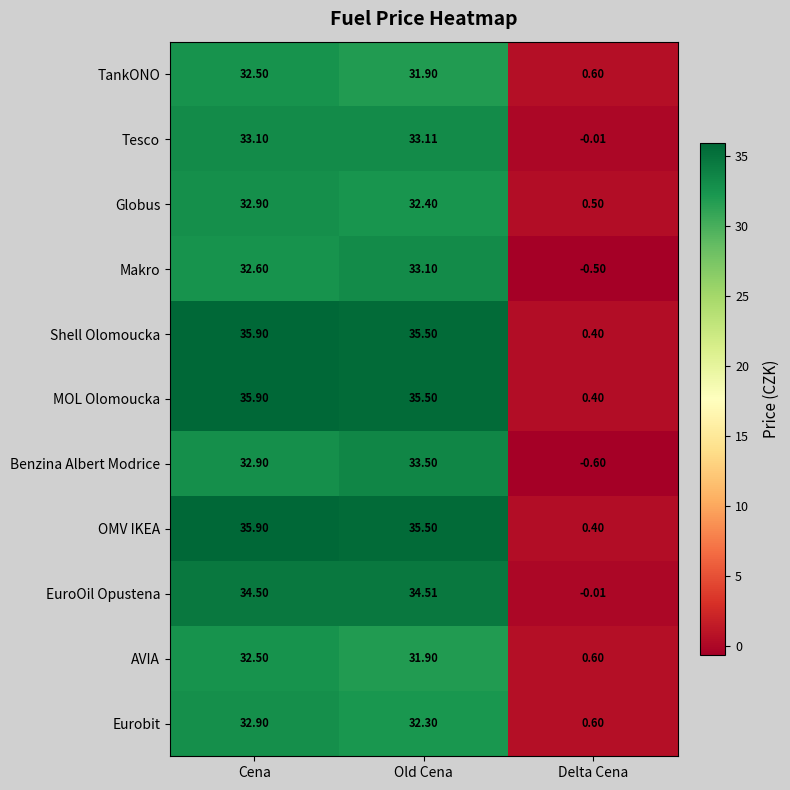

Is the value of TankONO at Delta Cena greater than the value of EuroOil Opustena at Delta Cena?

Yes